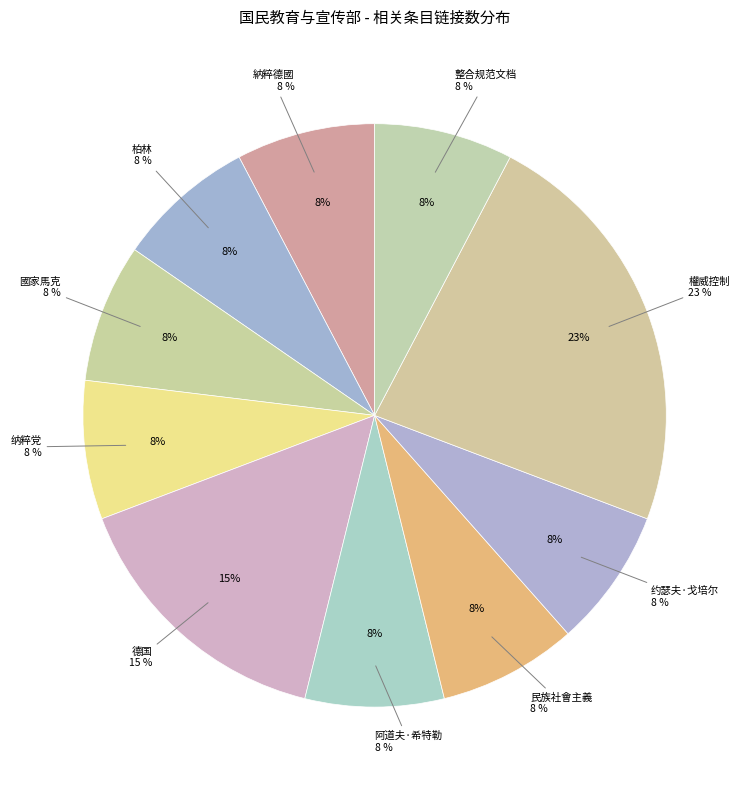

What is the ratio of the value at 约瑟夫·戈培尔 to the value at 纳粹党?

1.0